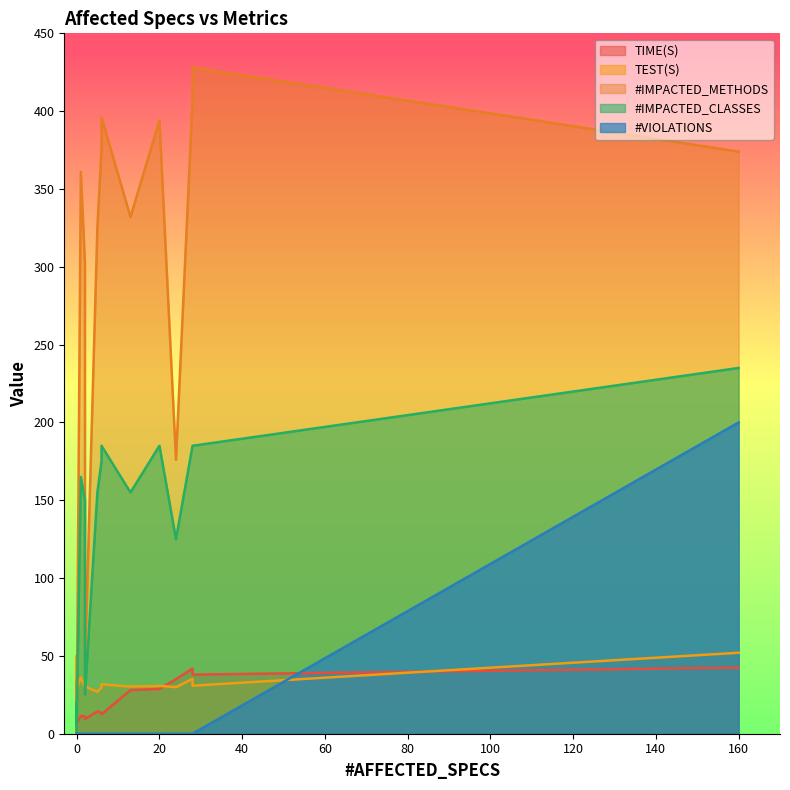

What is the sum of the #IMPACTED_METHODS values at 8 and 11?

206.0